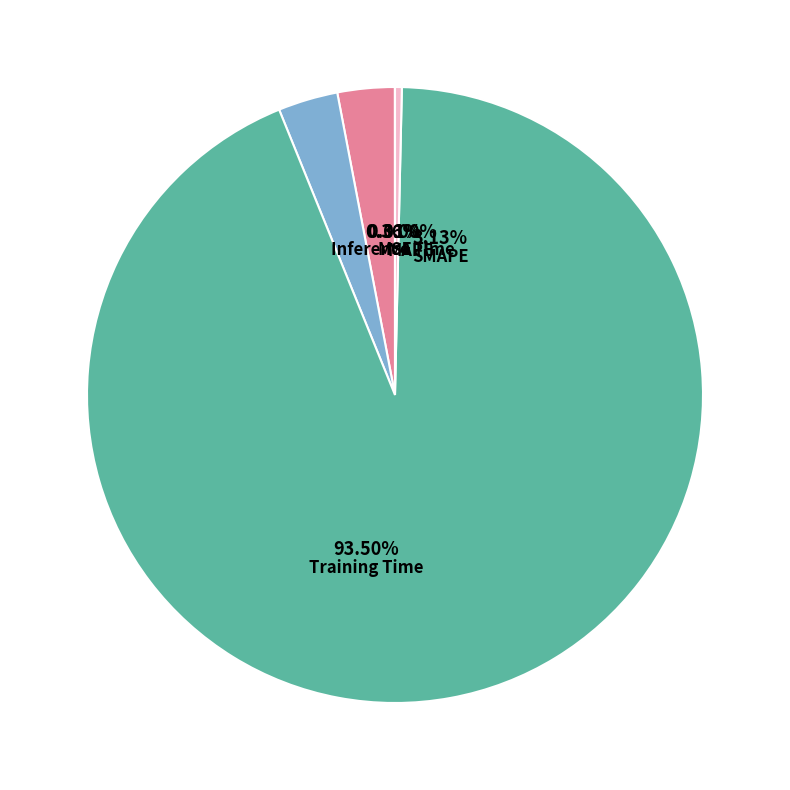

Does Training Time represent more than half of the total?

Yes